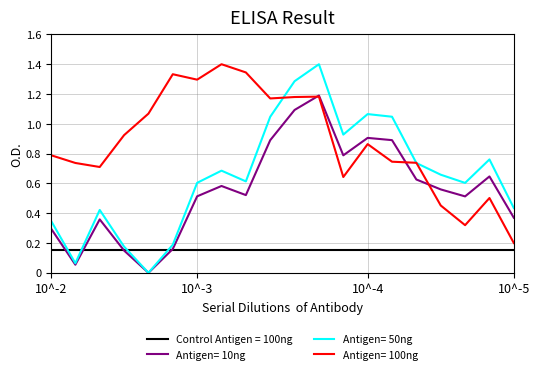

True or false: Antigen= 100ng and Control Antigen = 100ng intersect in this chart.

False